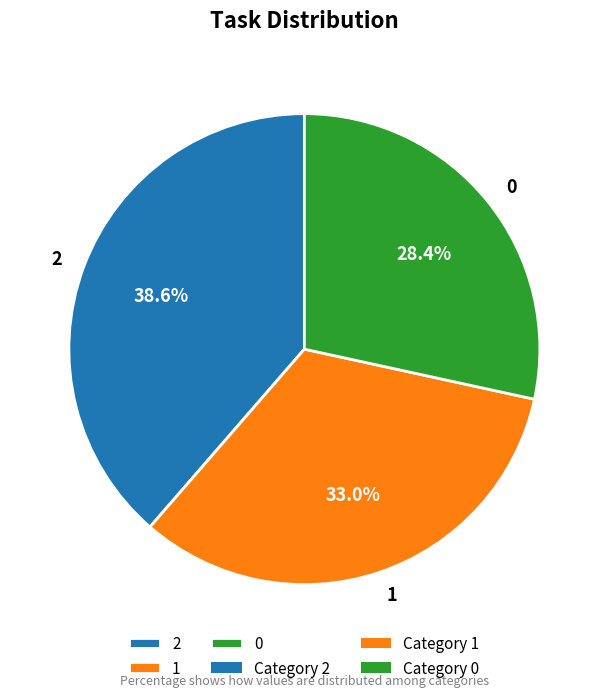

Combined, what portion of the pie is 1 and 0?

61.4%